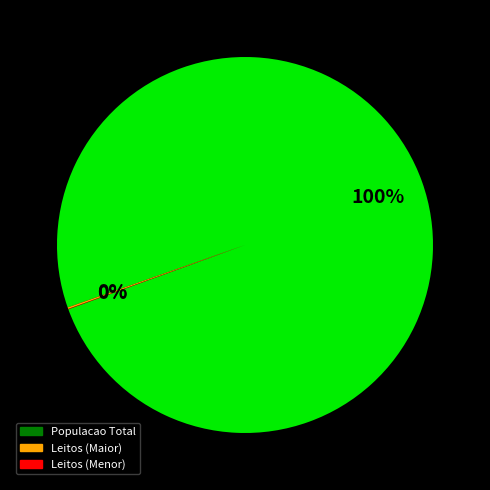

To the nearest percent, what is the difference between the largest and smallest slice percentages?

100%